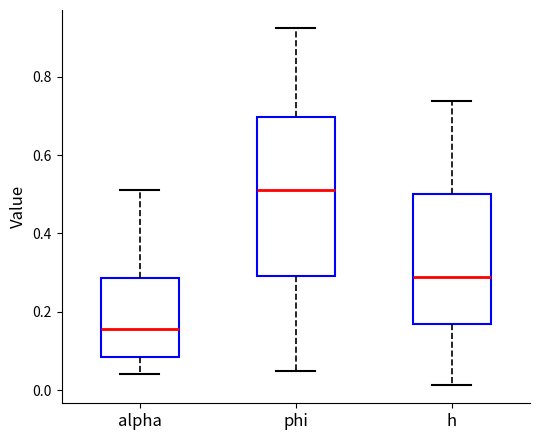

Where is the lower edge of the box for alpha on the y-axis? The values are not printed on the chart, so give them approximately, as read against the axis.

0.08